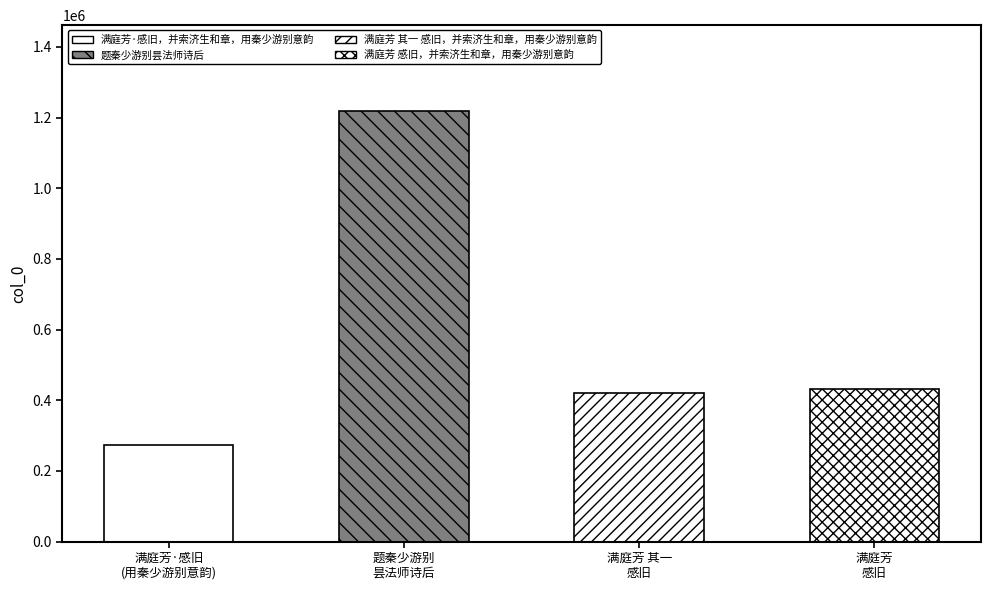

Which category has the lowest value across all series?

满庭芳·感旧，并索济生和章，用秦少游别意韵